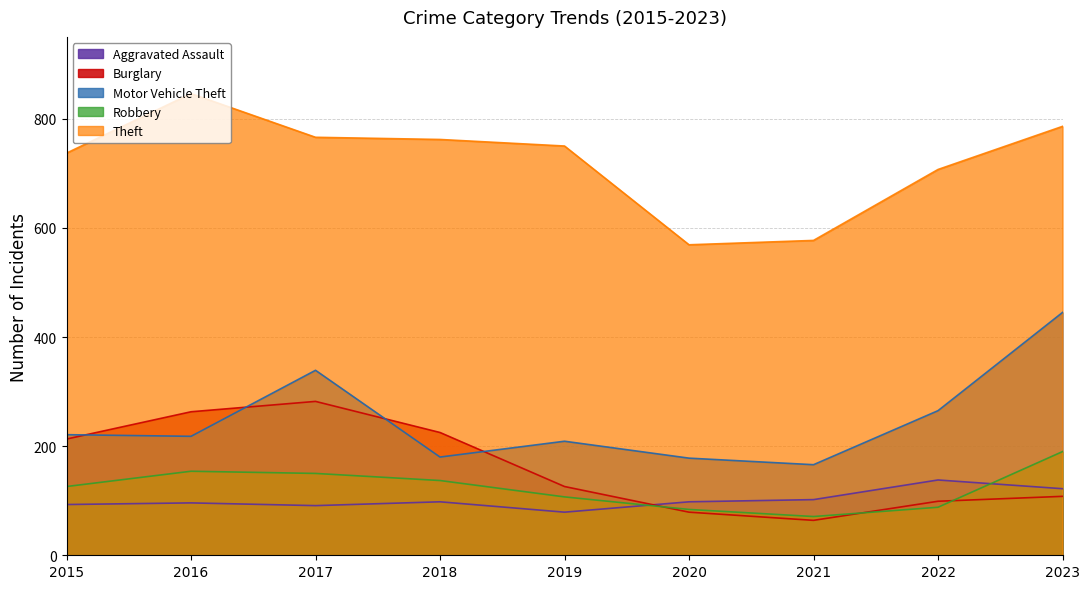

At which category is the sum across all series the highest?

2023